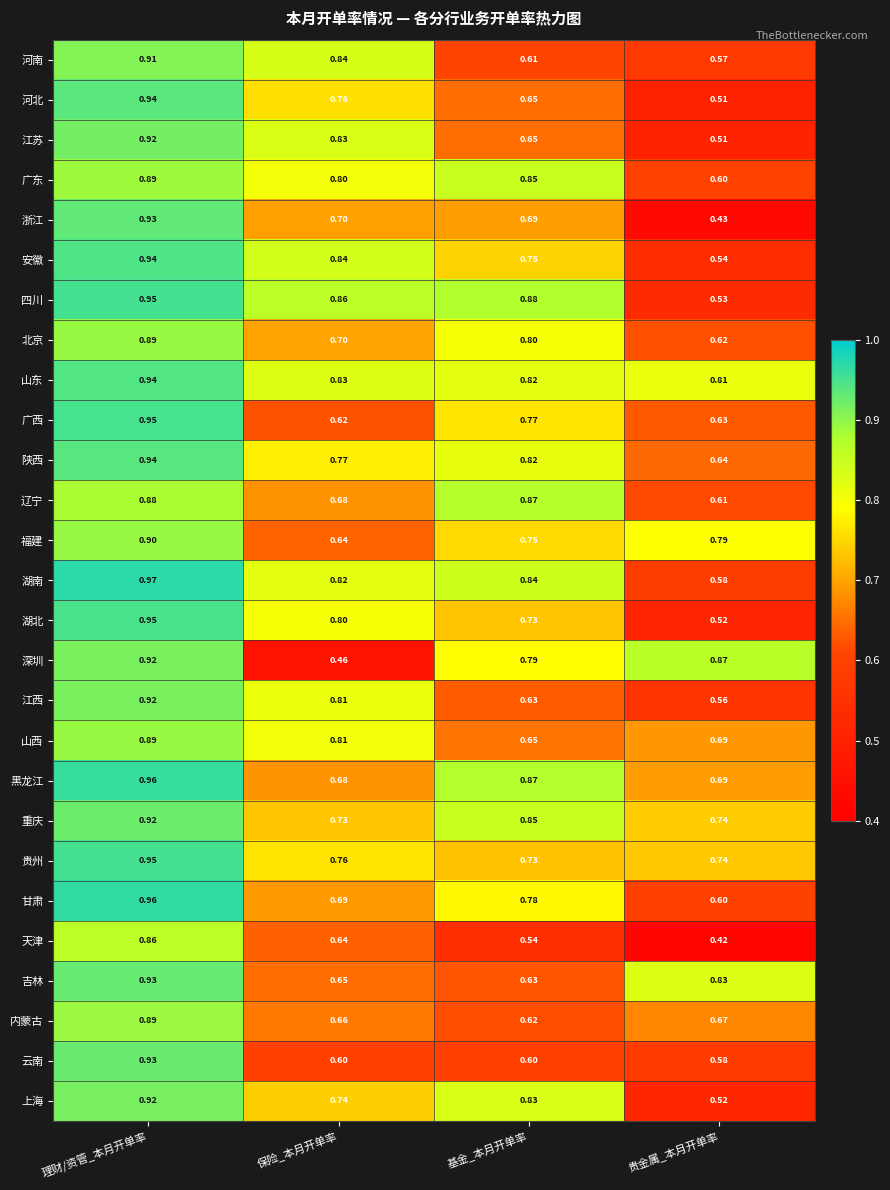

At which label is 陕西 closest to 0?

贵金属_本月开单率